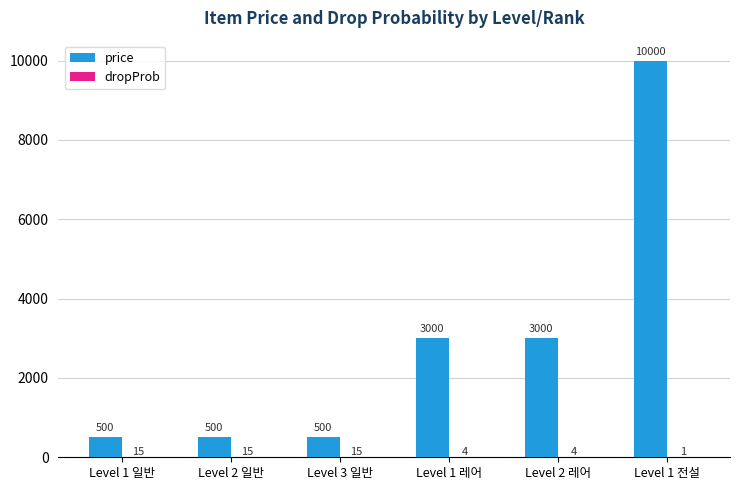

Which series has the largest total across all categories?

price